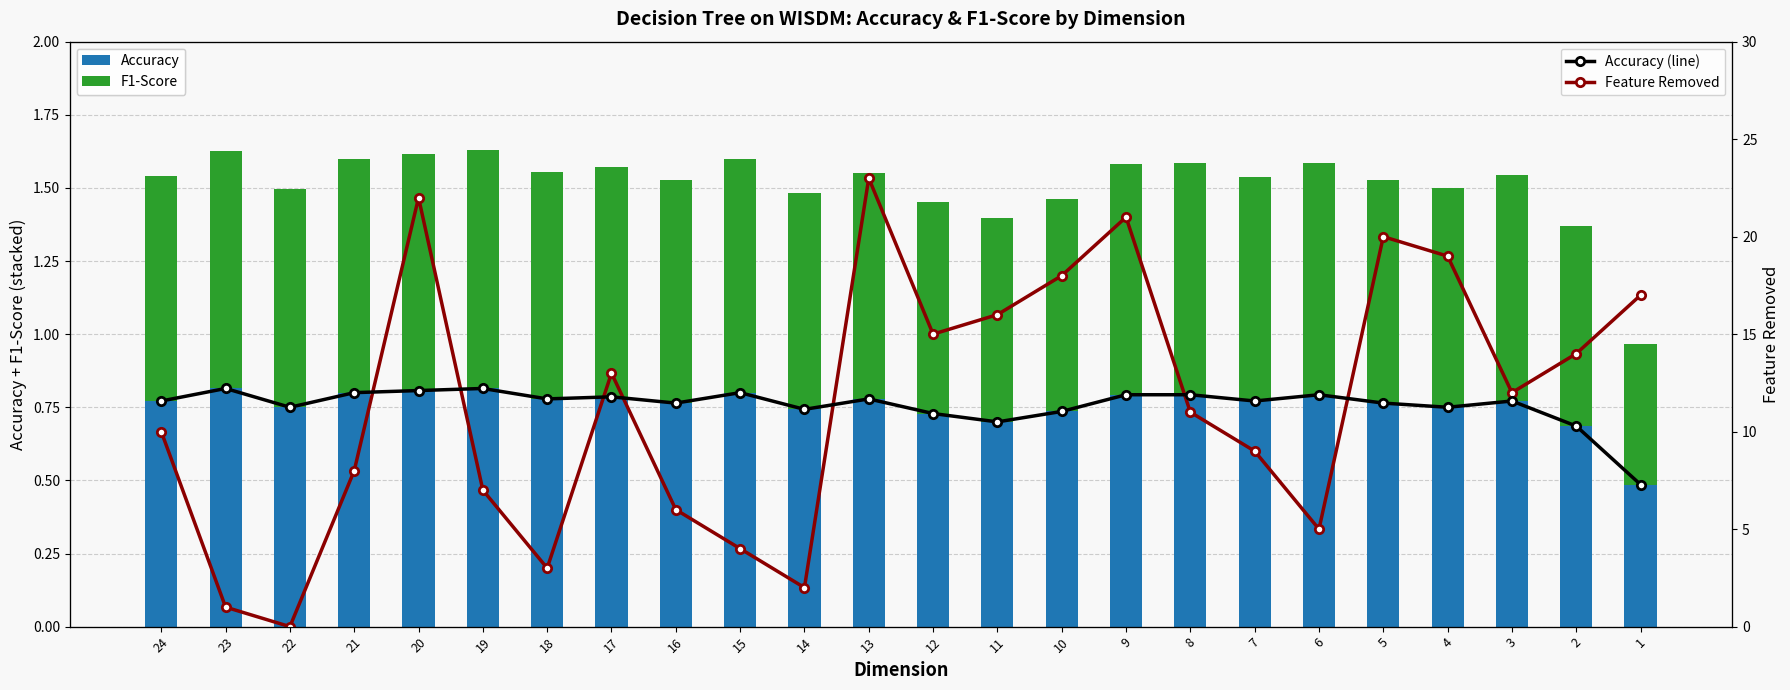

What is the spread (max minus min) of values at 15?

3.2